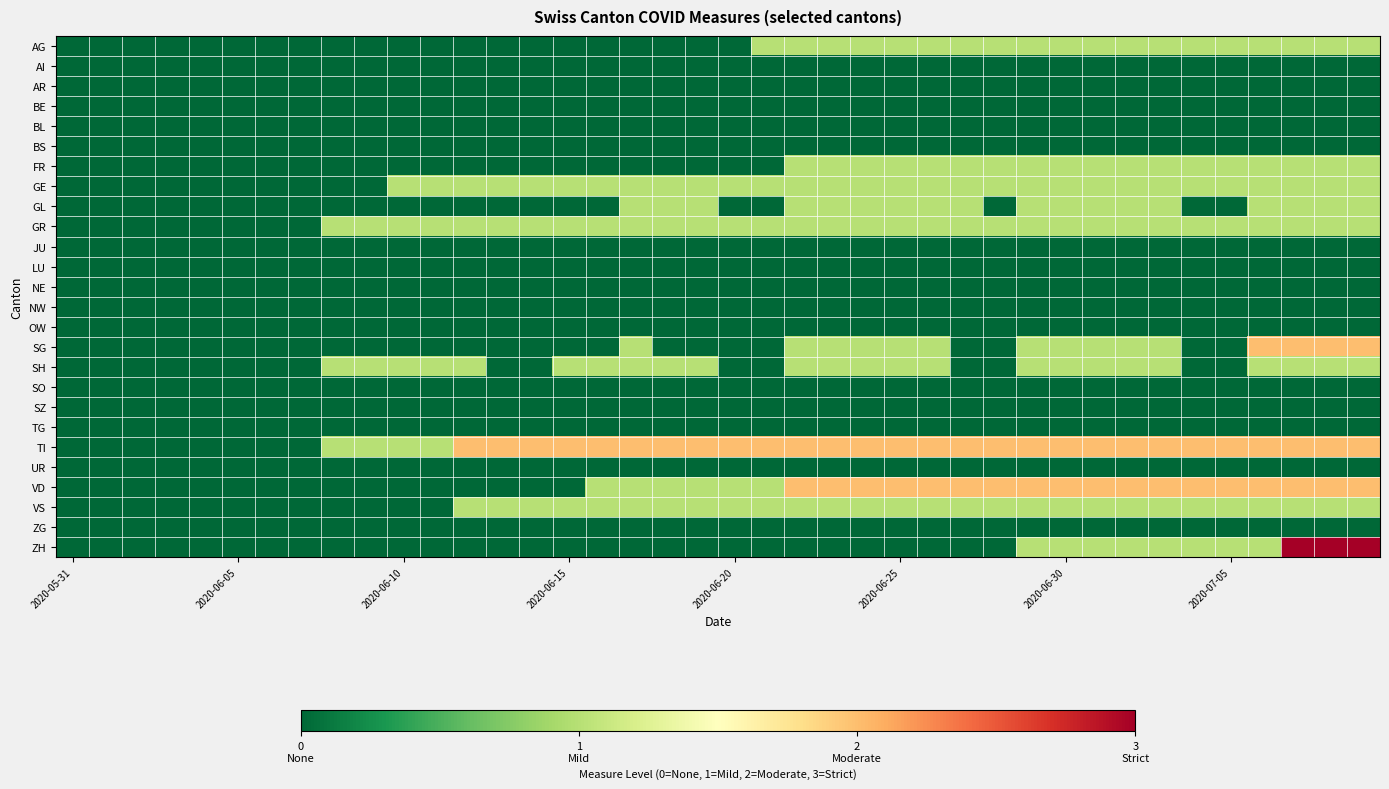

Which label corresponds to the smallest value in the chart?

2020-05-31